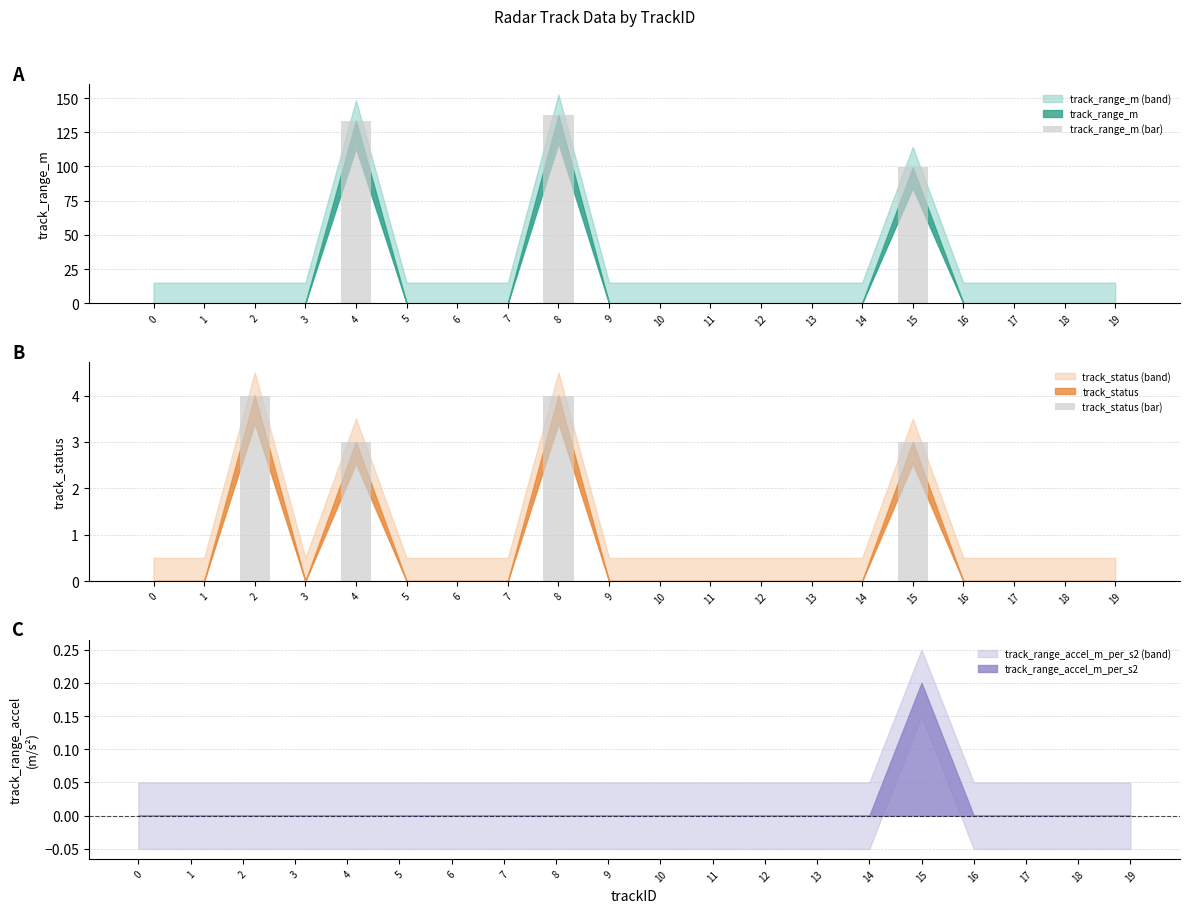

What is the difference between the highest and lowest values at 15?

96.3